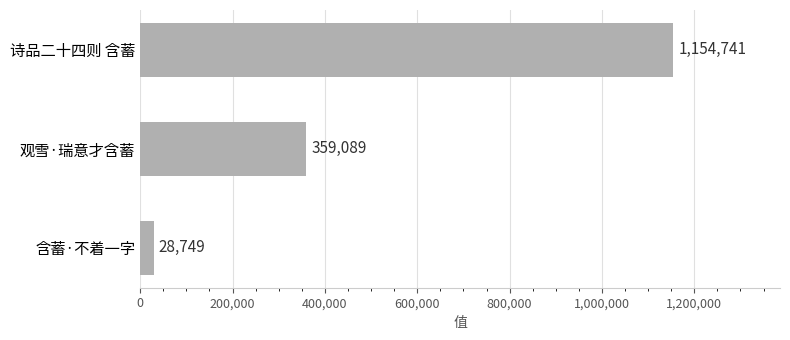

How many values are below 359089?

1